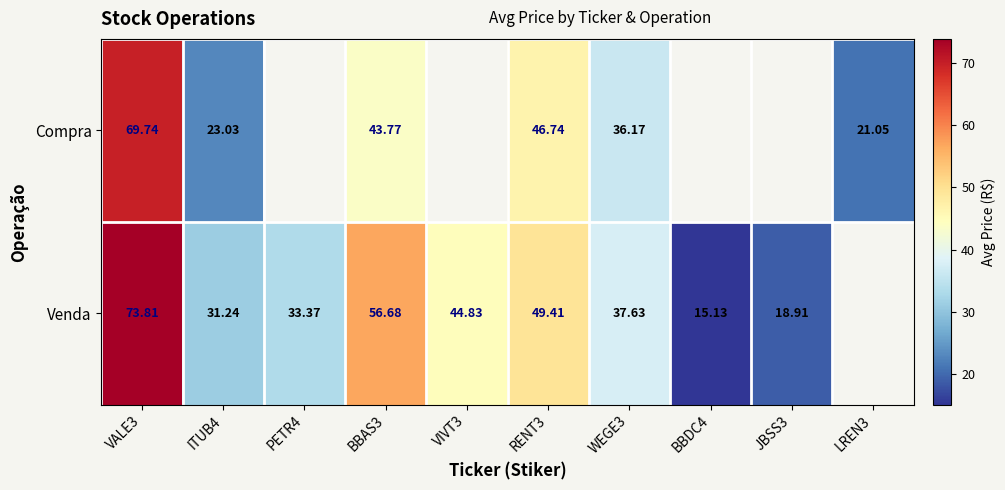

What is the difference between the maximum and minimum values in the Compra series?

48.7